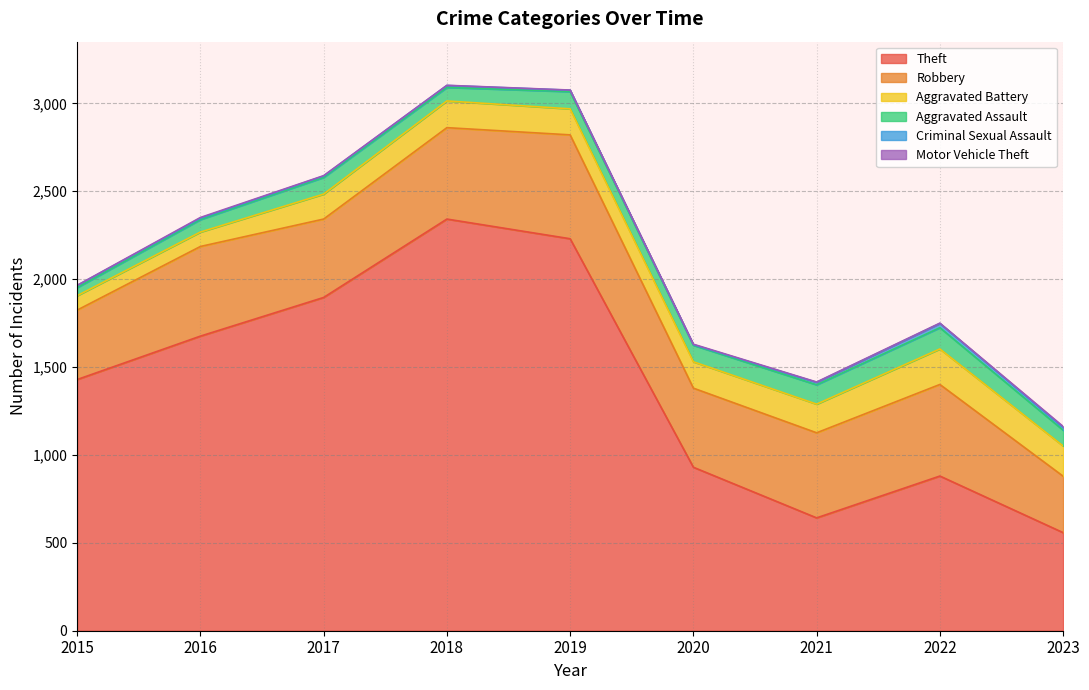

True or false: Aggravated Assault and Robbery cross at least once.

False